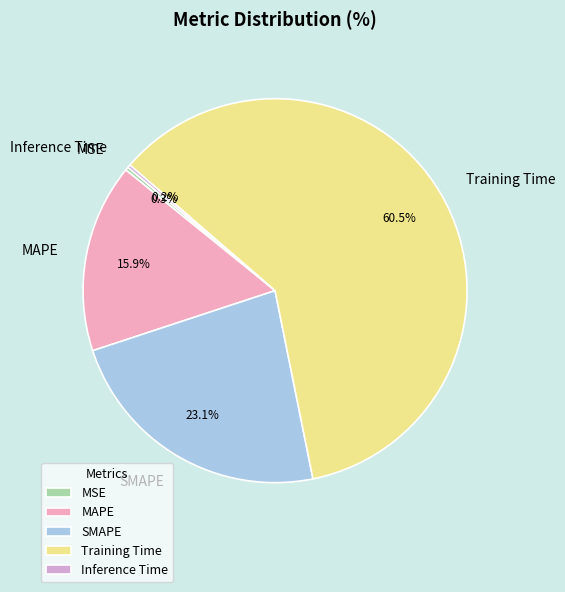

Which has a higher value, Training Time or MAPE?

Training Time